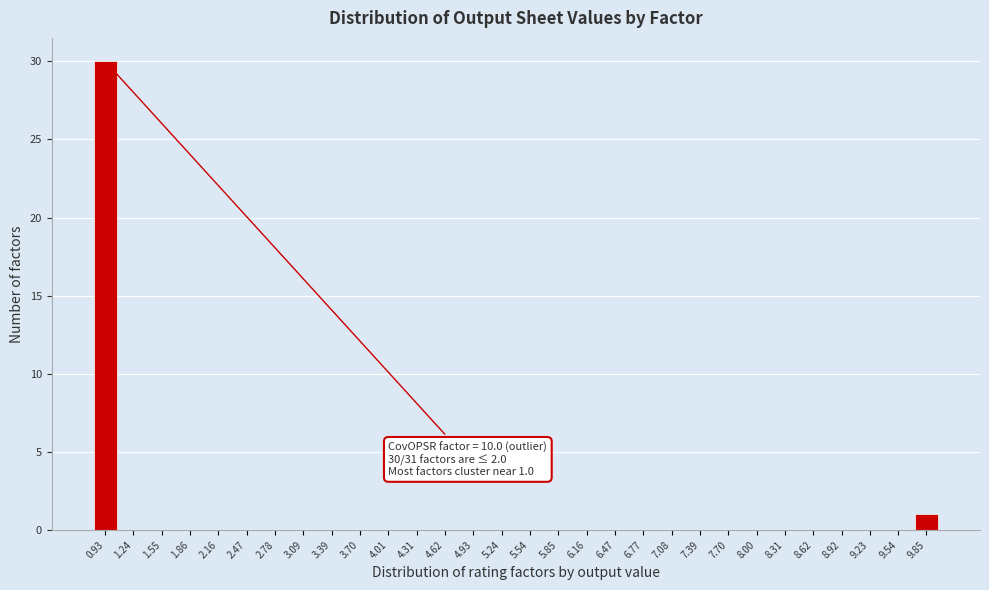

Reading right to left, transcribe all the data shown in this chart.

9.85=1	9.54=0	9.23=0	8.92=0	8.62=0	8.31=0	8.00=0	7.70=0	7.39=0	7.08=0	6.77=0	6.47=0	6.16=0	5.85=0	5.54=0	5.24=0	4.93=0	4.62=0	4.31=0	4.01=0	3.70=0	3.39=0	3.09=0	2.78=0	2.47=0	2.16=0	1.86=0	1.55=0	1.24=0	0.93=30